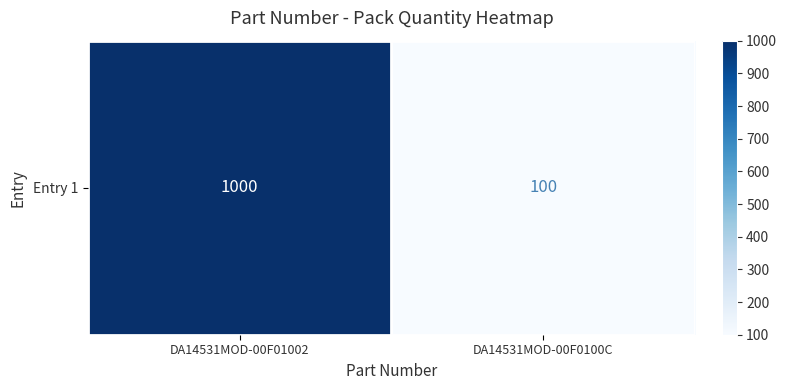

What is the approximate value at DA14531MOD-00F0100C, to the nearest 50?

100